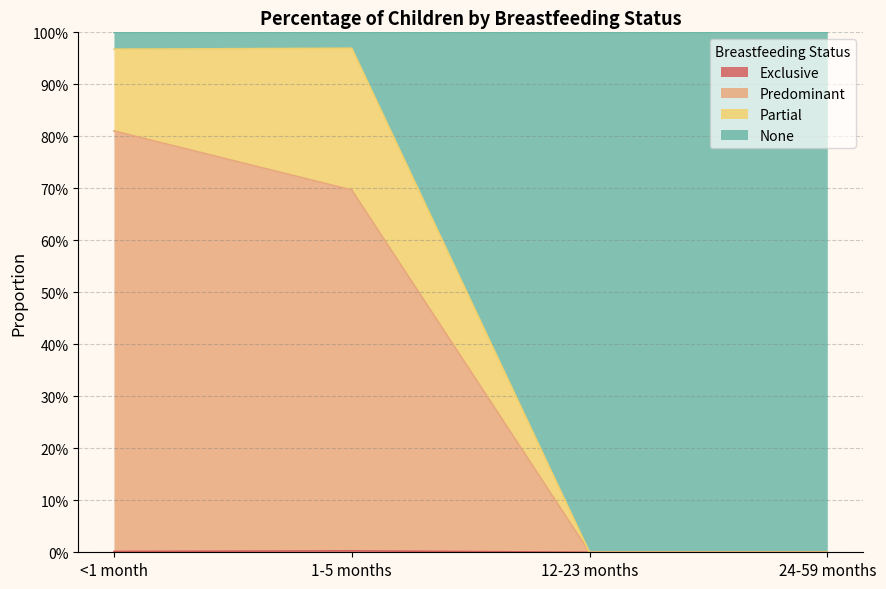

True or false: Exclusive and None intersect in this chart.

False